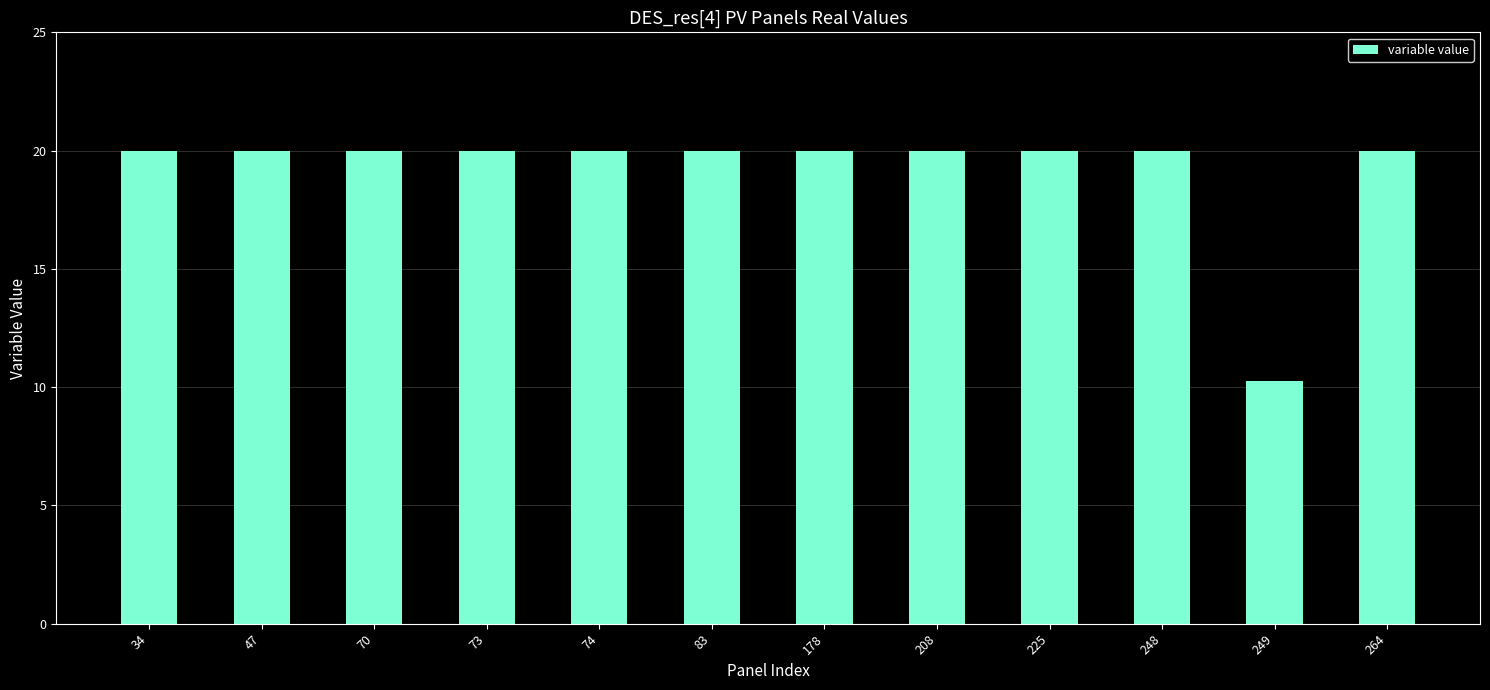

What is the greatest value displayed?

20.0